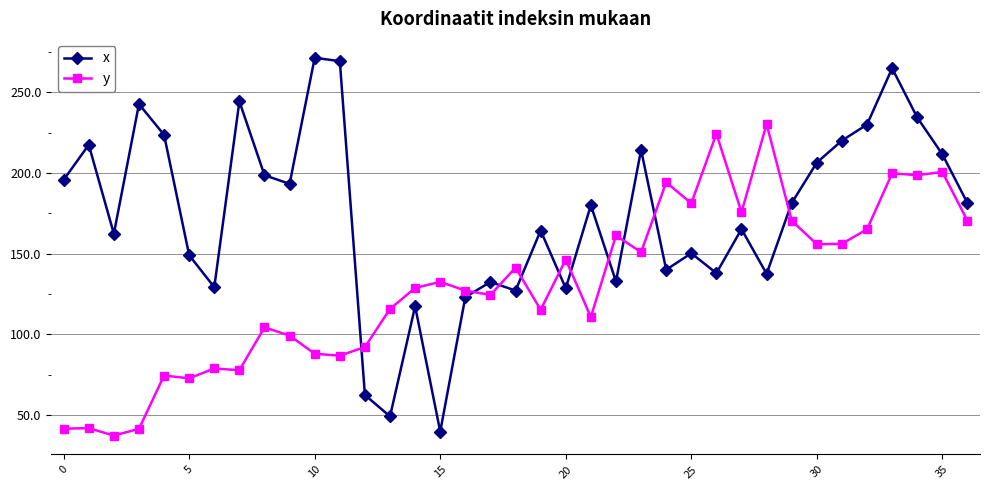

What is the difference between the maximum and minimum values in the x series?

231.6